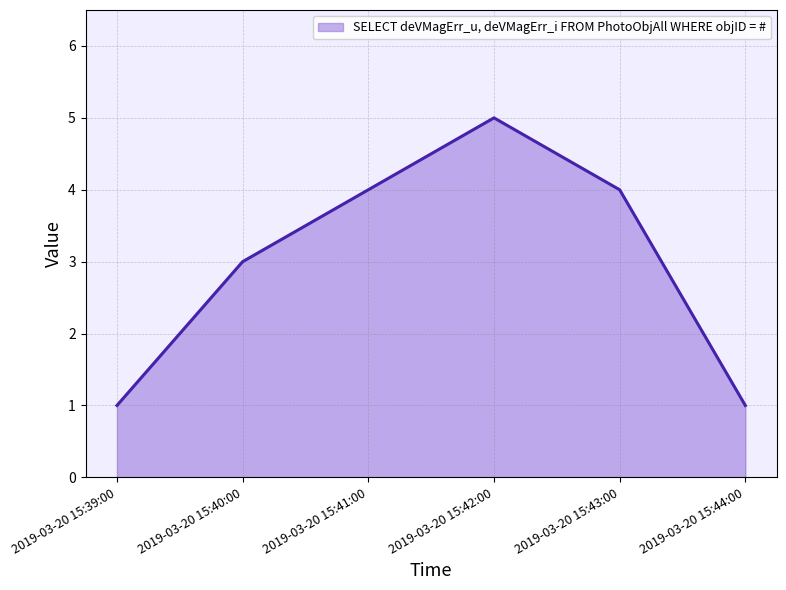

True or false: the data shows 4 at 2019-03-20 15:41:00.

True